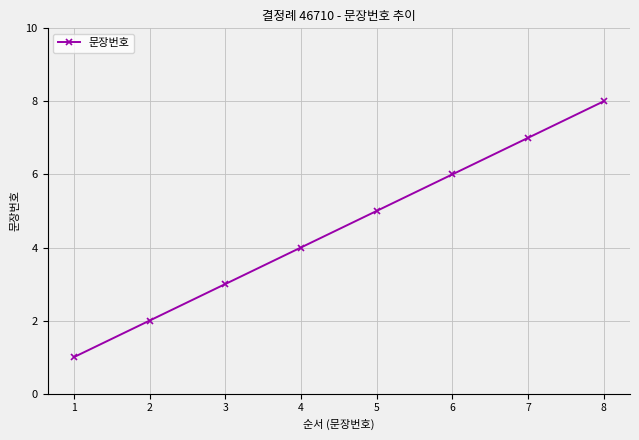

Rank the categories by value from highest to lowest.

8, 7, 6, 5, 4, 3, 2, 1